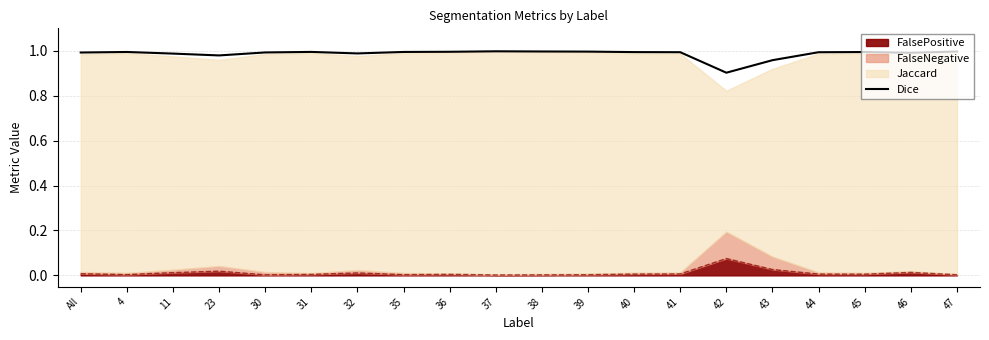

Read the value at 38.

1.0